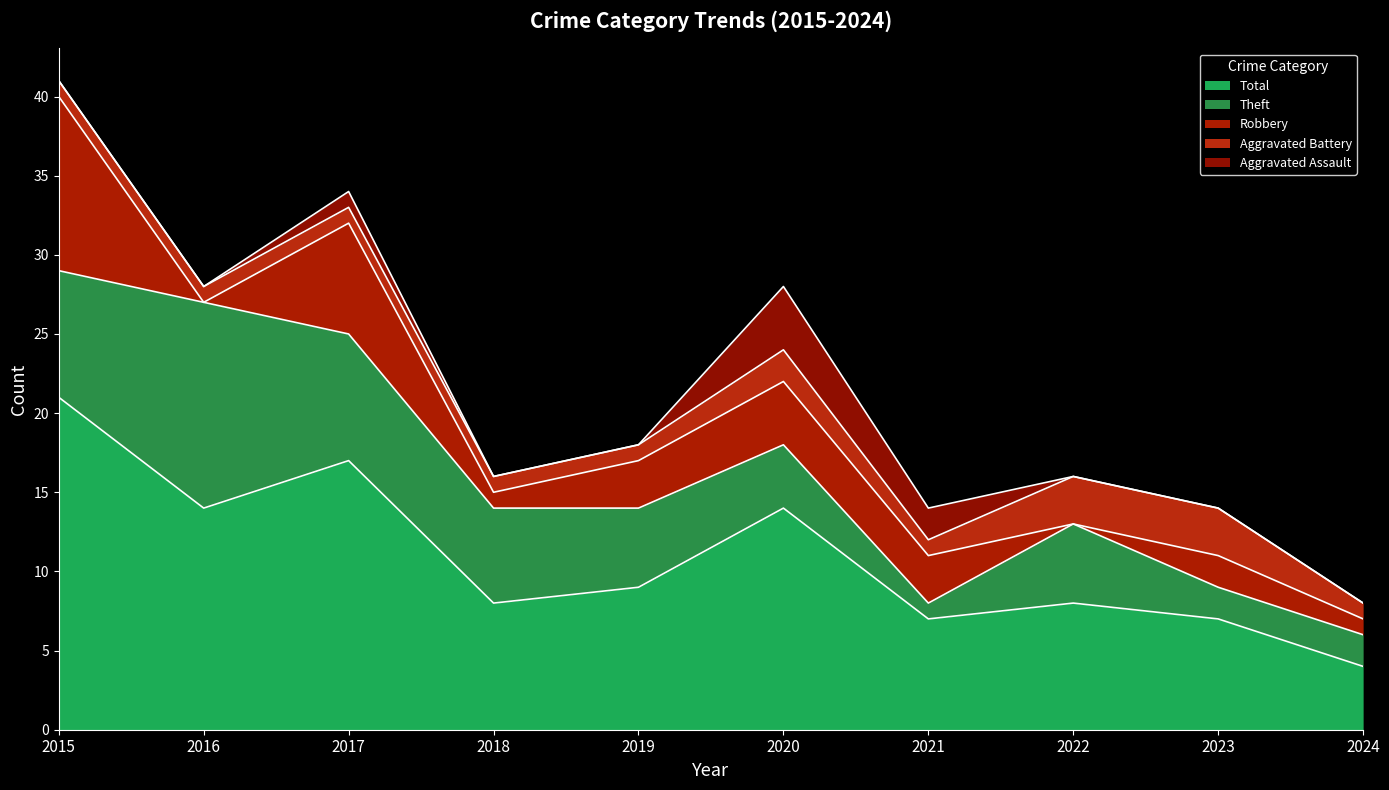

At which label is Theft closest to 7?

2015